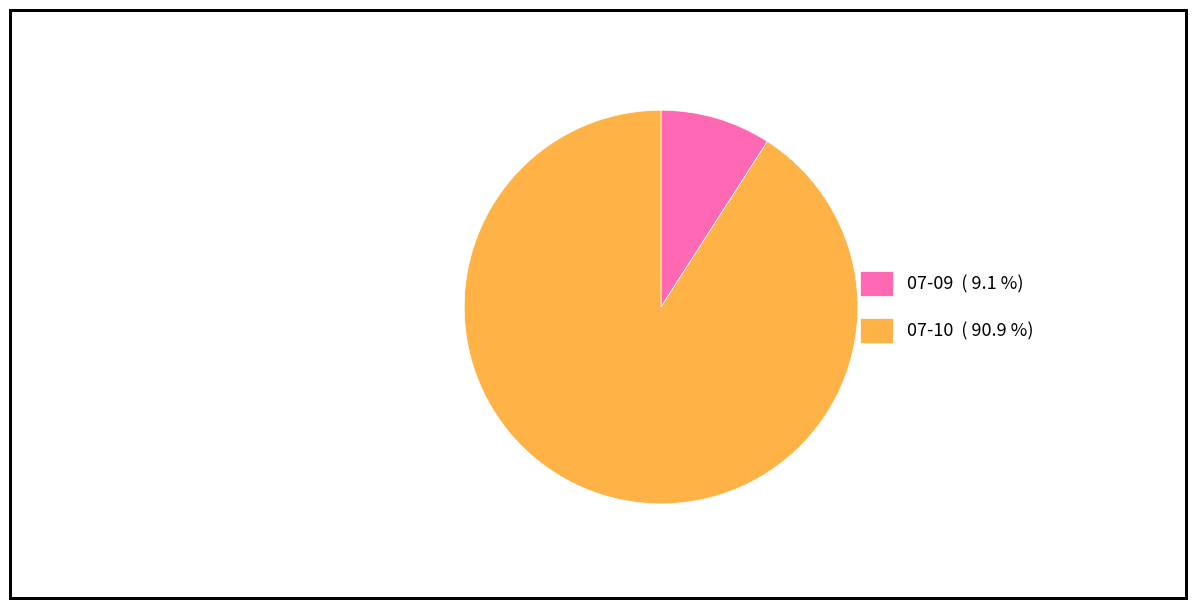

Do 07-10 ( 90.9 %) and 07-09 ( 9.1 %) together represent more than half of the pie?

Yes